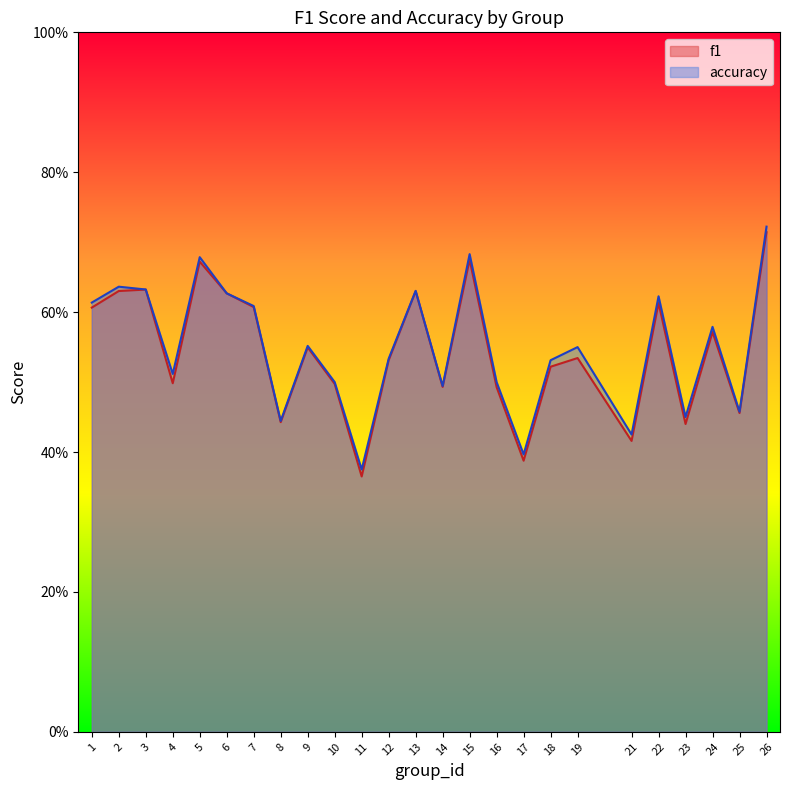

How many data points does each series have?

25